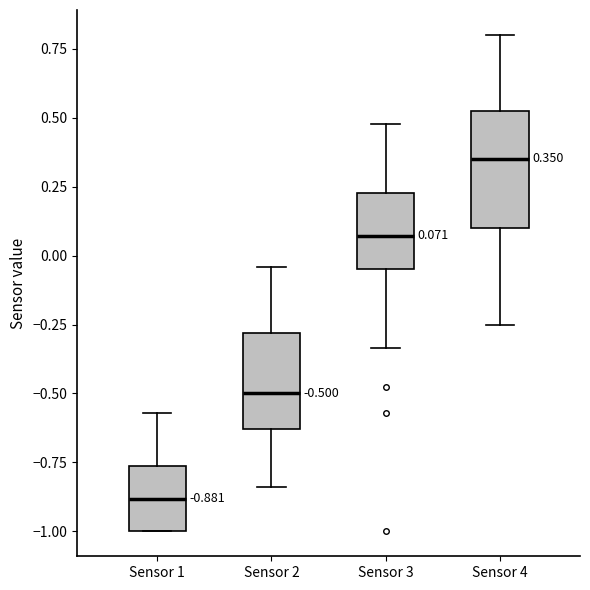

Which box's median line is the lowest?

Sensor 1